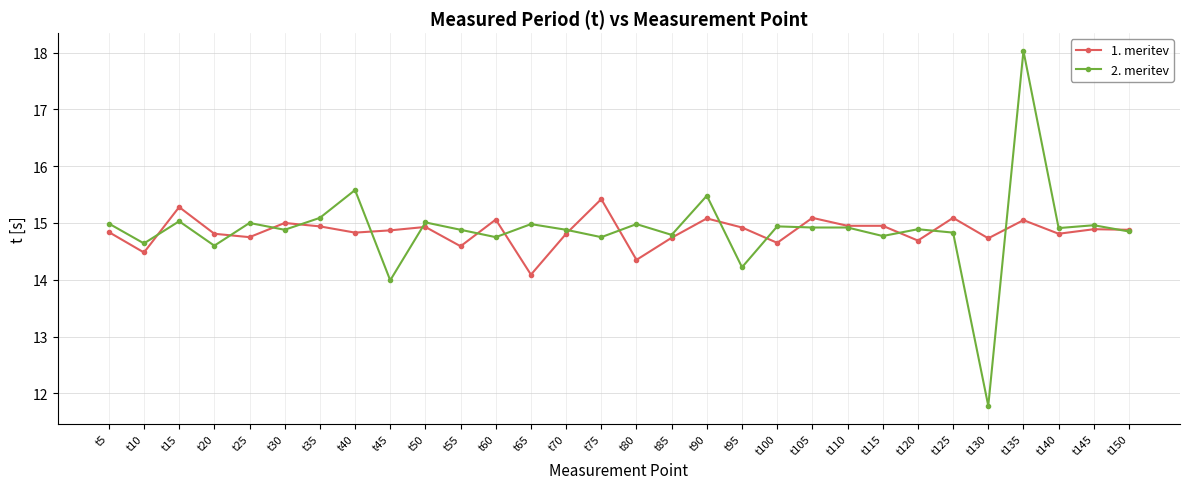

Does the chart display data point markers on the line(s)?

Yes